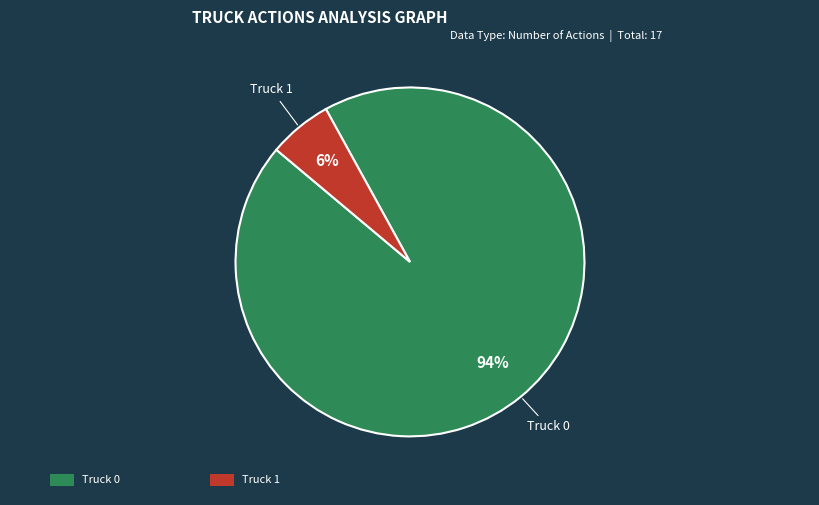

What percentage is the Truck 0 slice, to the nearest percent?

94%